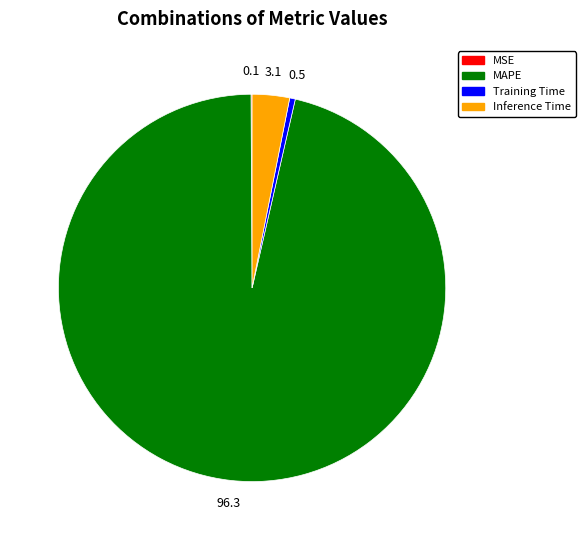

Is MAPE the majority of the pie?

Yes